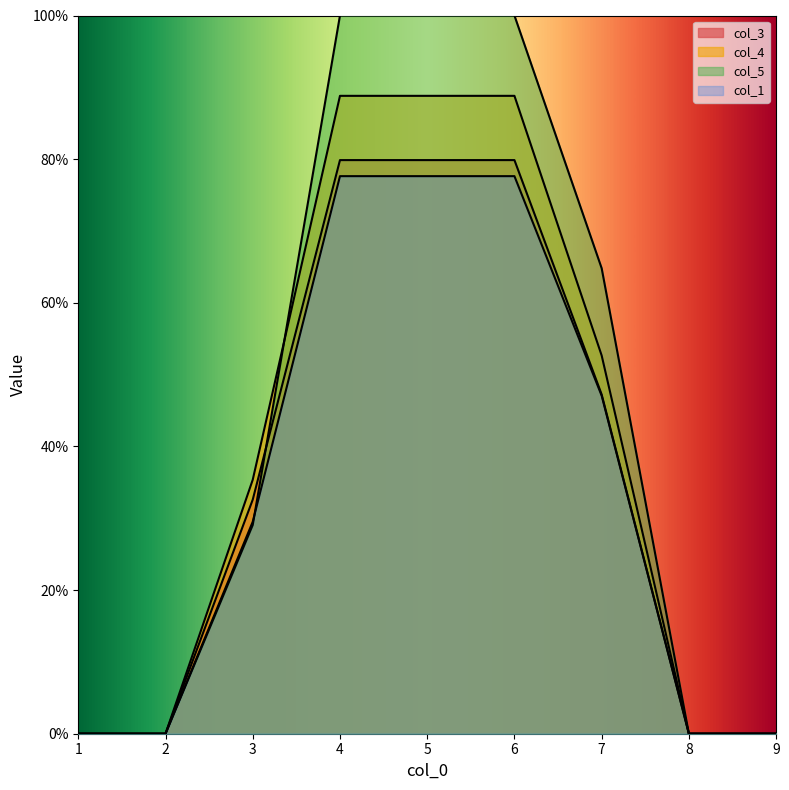

Reading left to right, extract all data points from this chart.

col_3: 0.0	0.0	0.3	0.8	0.8	0.8	0.5	0.0	0.0
col_4: 0.0	0.0	0.4	0.9	0.9	0.9	0.5	0.0	0.0
col_5: 0.0	0.0	0.3	1.0	1.0	1.0	0.6	0.0	0.0
col_1: 0.0	0.0	0.3	0.8	0.8	0.8	0.5	0.0	0.0